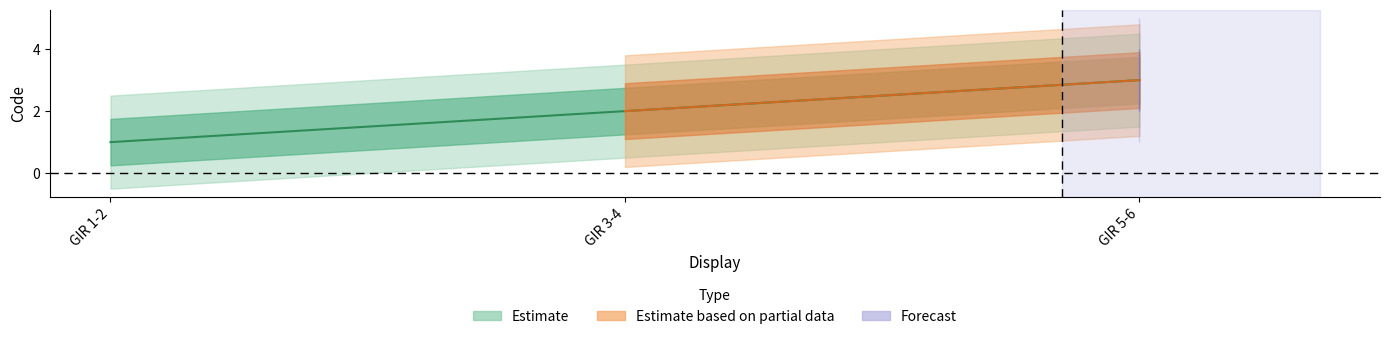

What is the sum of the GIR 1-2 values at GIR 5-6 and GIR 1-2?

4